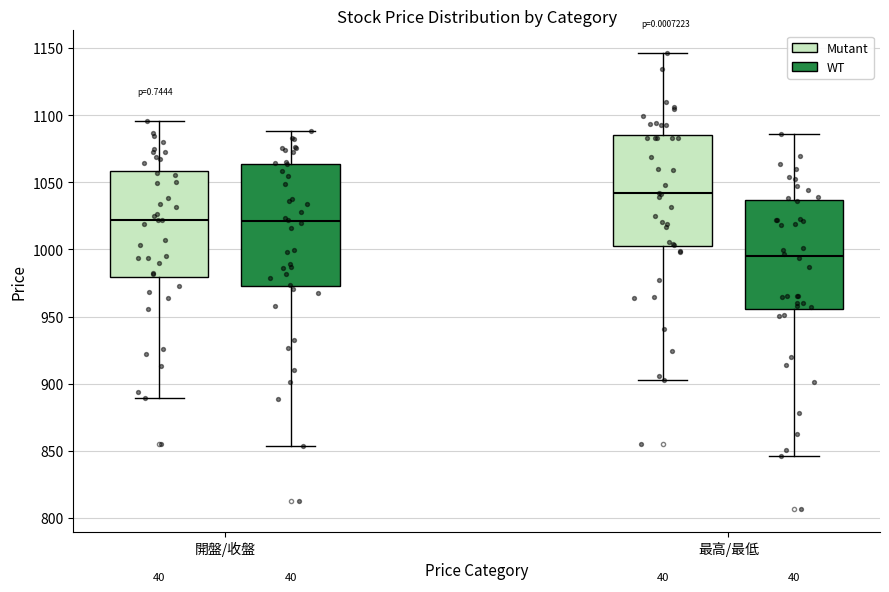

Where is the lower edge of the box for 最高/最低 (WT) on the y-axis? The values are not printed on the chart, so give them approximately, as read against the axis.

955